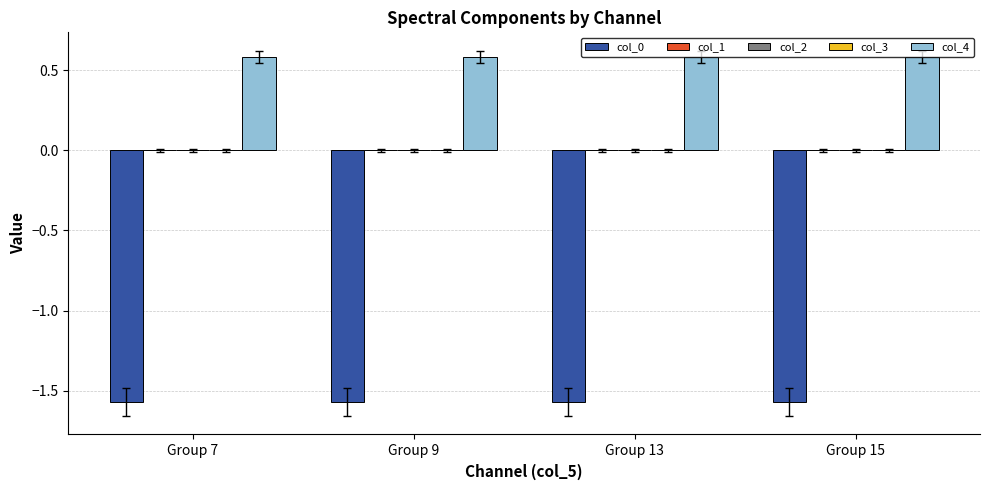

How many series are shown in this chart?

4